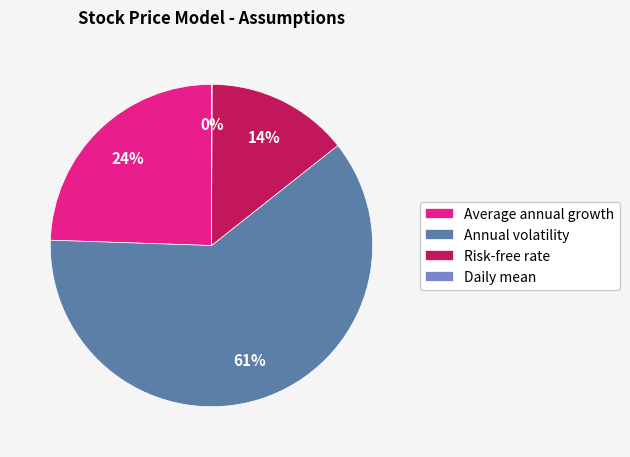

Combined, do Average annual growth and Annual volatility account for over 50%?

Yes